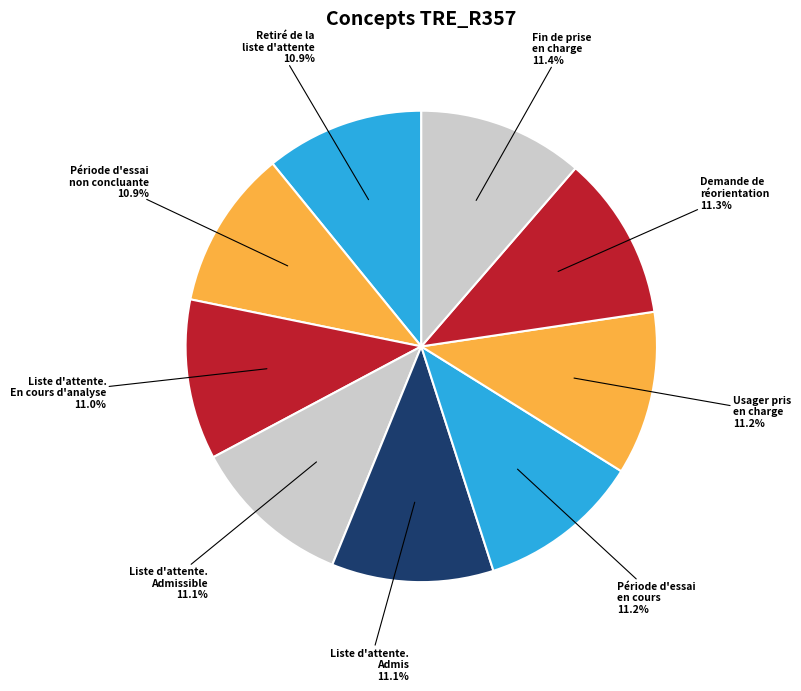

Combined, what portion of the pie is Usager pris en charge and Retiré de la liste d'attente?

22.1%